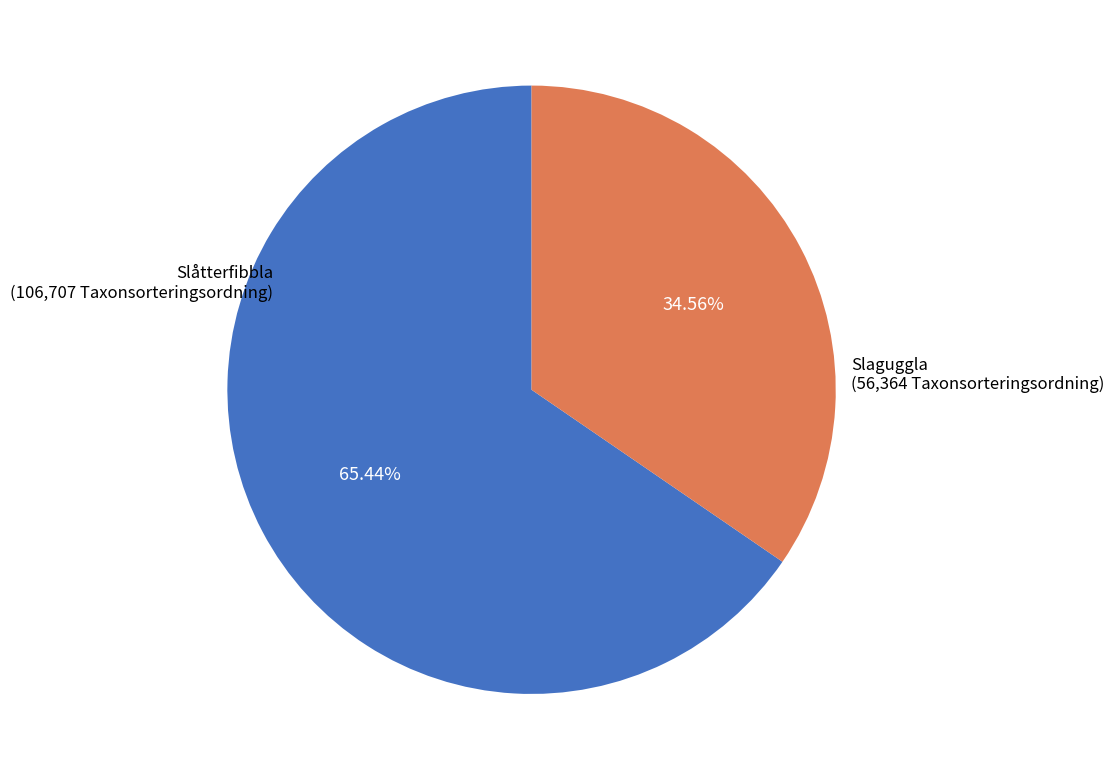

Does any single category account for the majority?

Yes